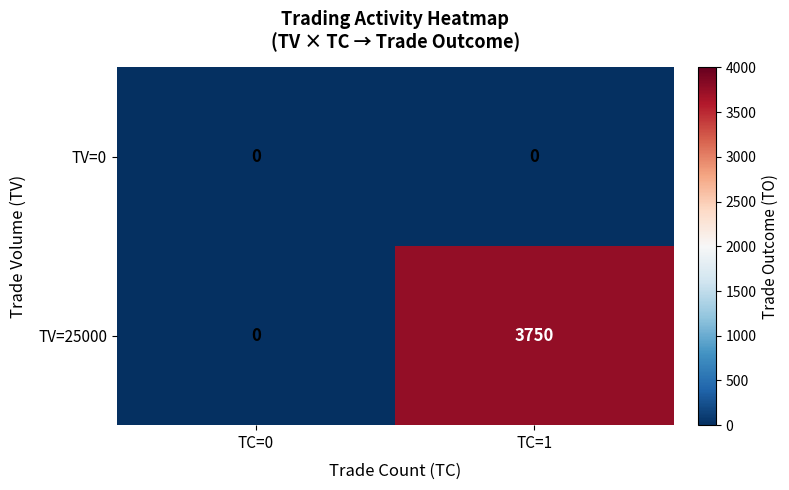

What is the greatest value displayed?

3750